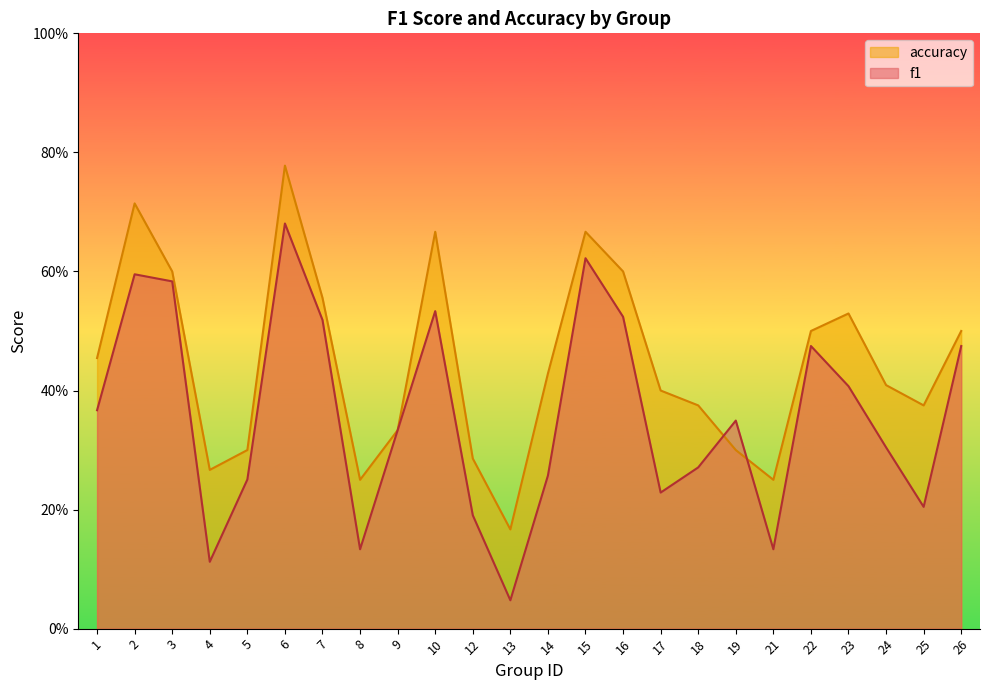

What is the sum of the accuracy values at 5 and 21?

0.6